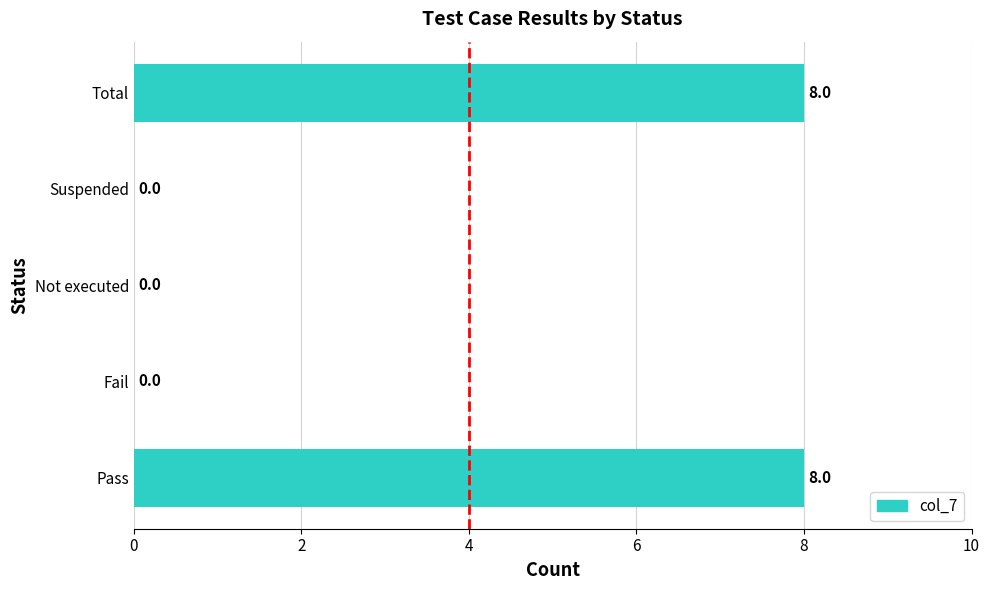

What is the change in value from Fail to Total?

+8